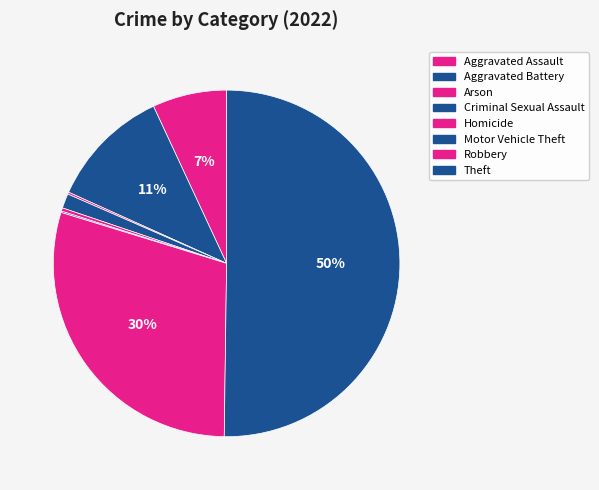

The Motor Vehicle Theft slice represents 12% of the pie. True or false?

False